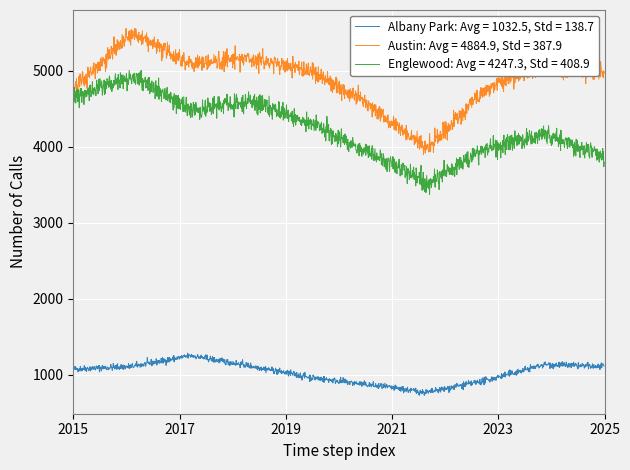

What is the smallest value displayed?

729.6